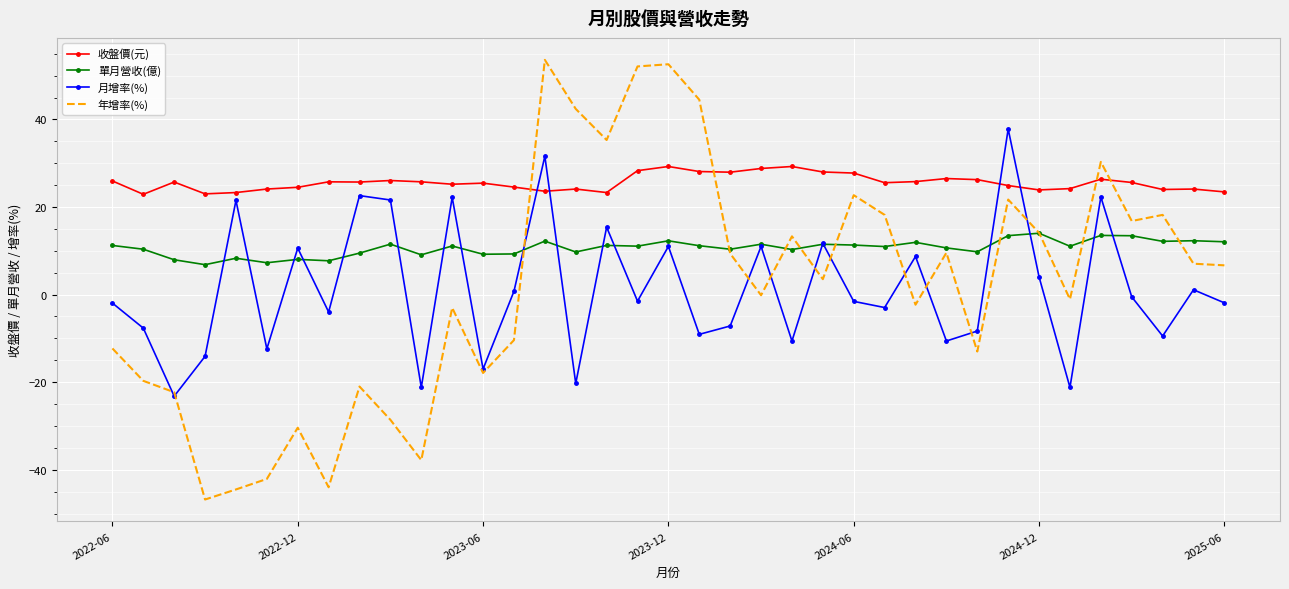

True or false: 收盤價(元) and 單月營收(億) cross at least once.

False